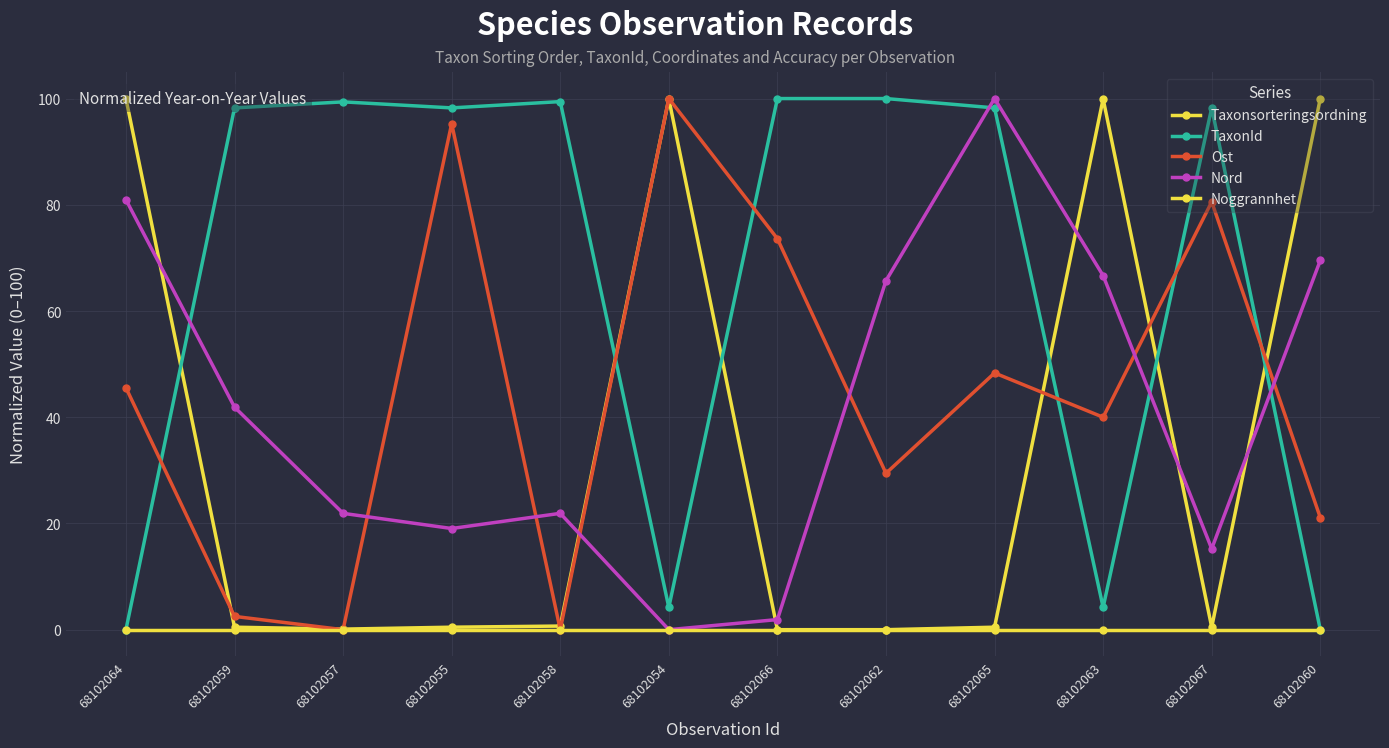

At which category does the chart reach its peak across all series?

68102060